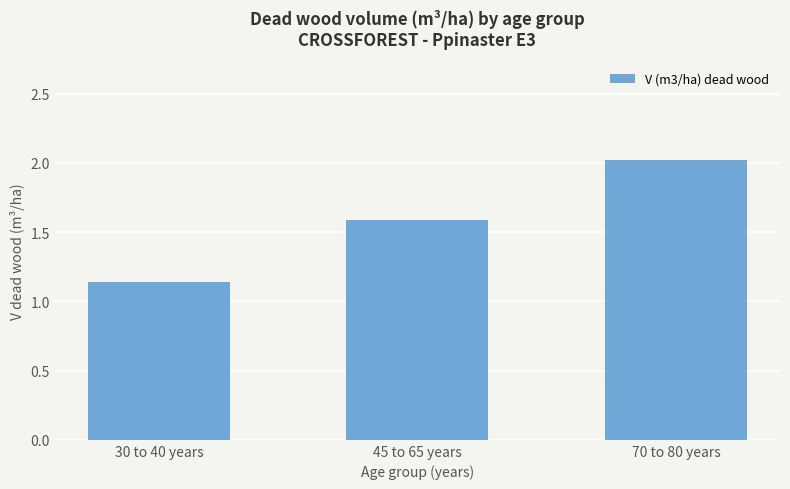

What is the change in value from 30 to 40 years to 70 to 80 years?

+0.9